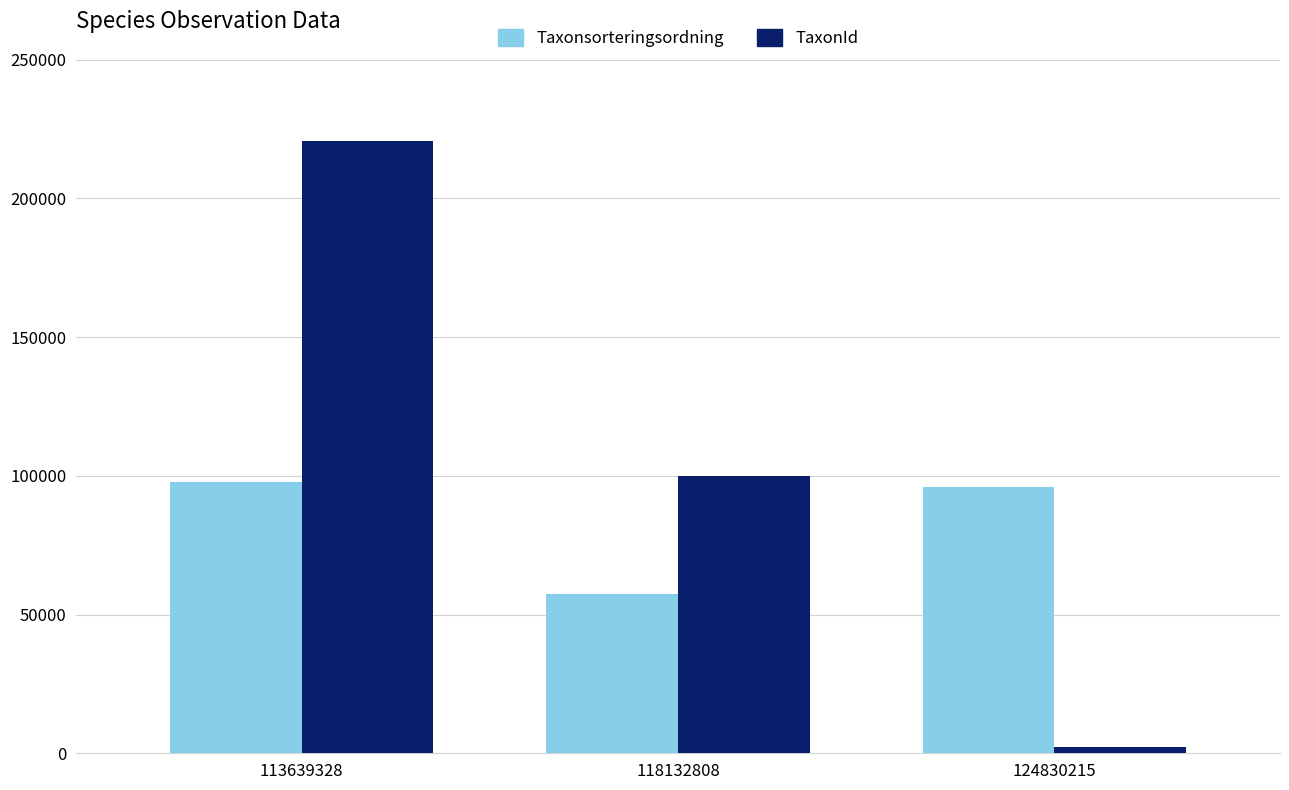

Reading left to right, list all the values displayed in this chart.

Taxonsorteringsordning: 113639328=97650	118132808=57296	124830215=95873
TaxonId: 113639328=220787	118132808=100048	124830215=2180